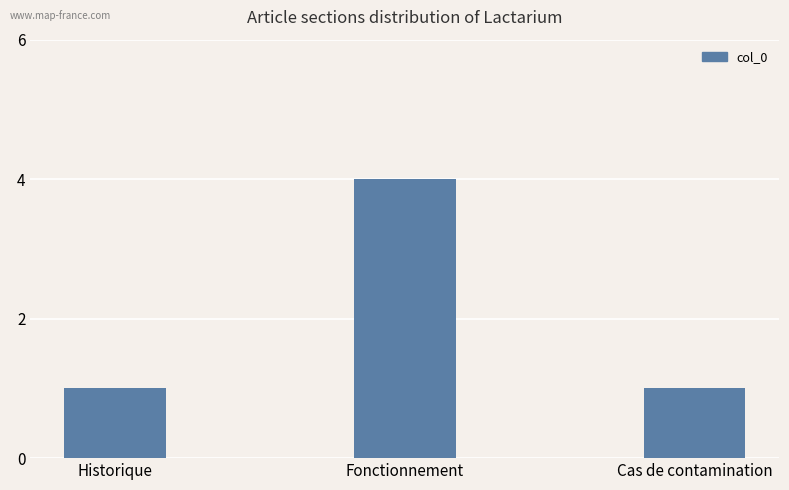

Between Historique and Fonctionnement, which is larger?

Fonctionnement